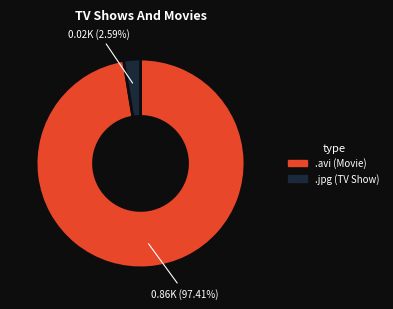

Which slice is the largest?

.avi (Movie)